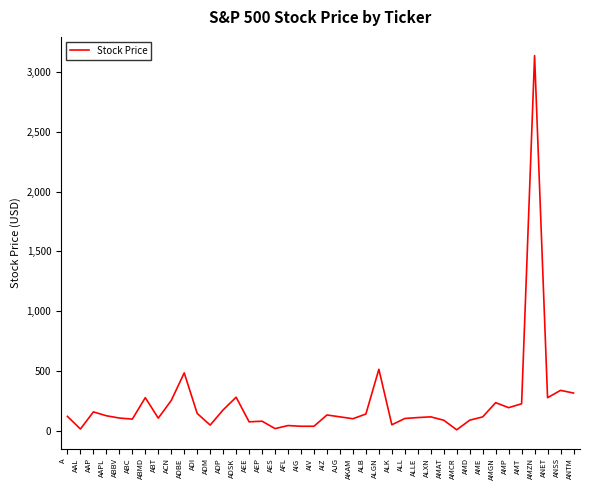

Does the chart display data point markers on the line(s)?

No